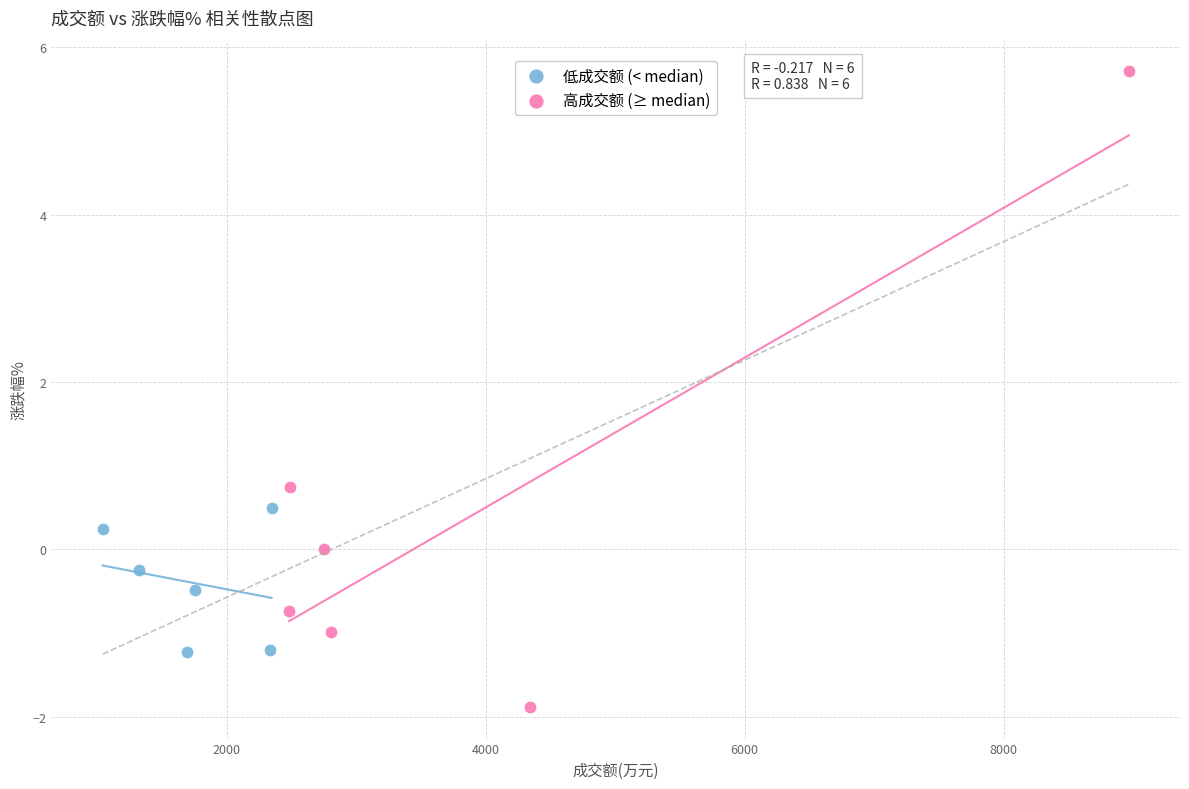

What are all the series names shown in the legend?

低成交额 (< median), 高成交额 (≥ median)